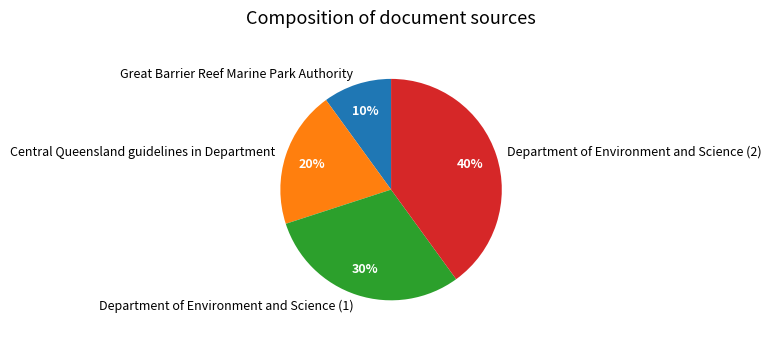

Which category has the biggest portion of the pie?

Department of Environment and Science (2)